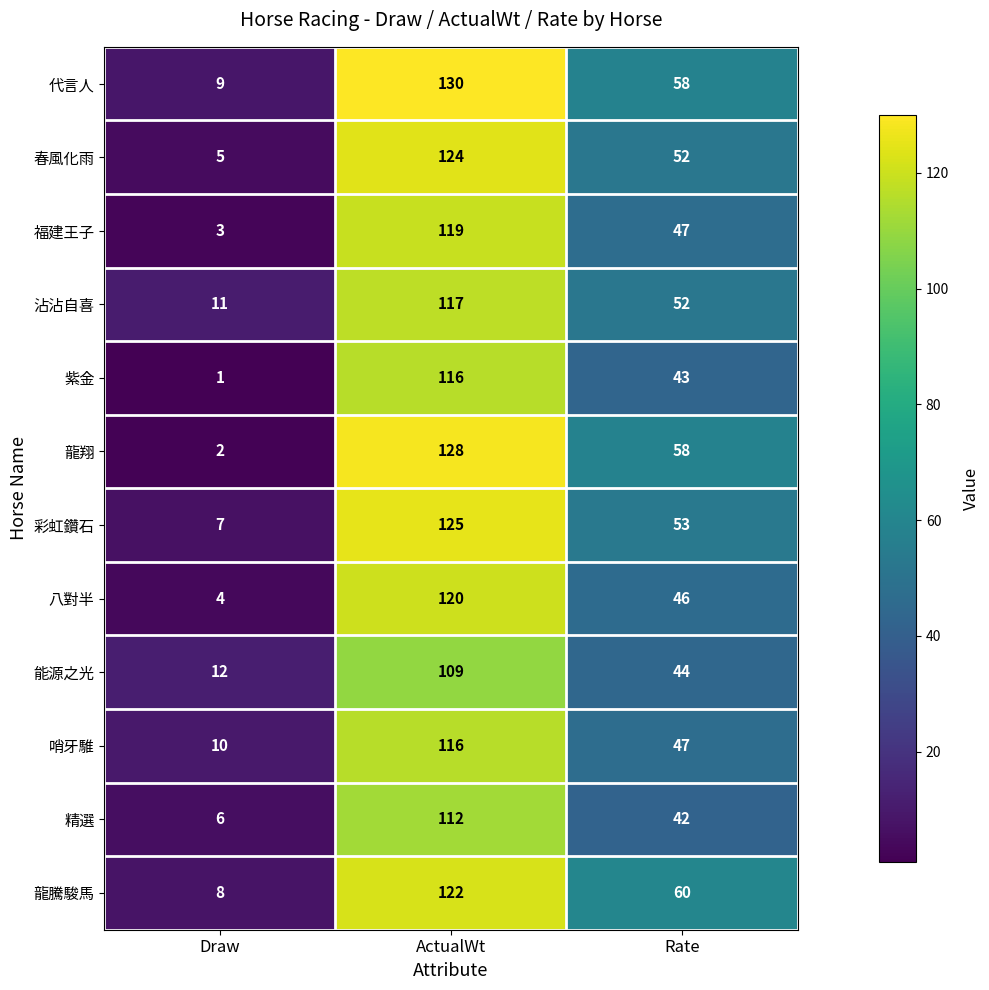

List the labels in order of 精選 value, smallest first.

Draw, Rate, ActualWt